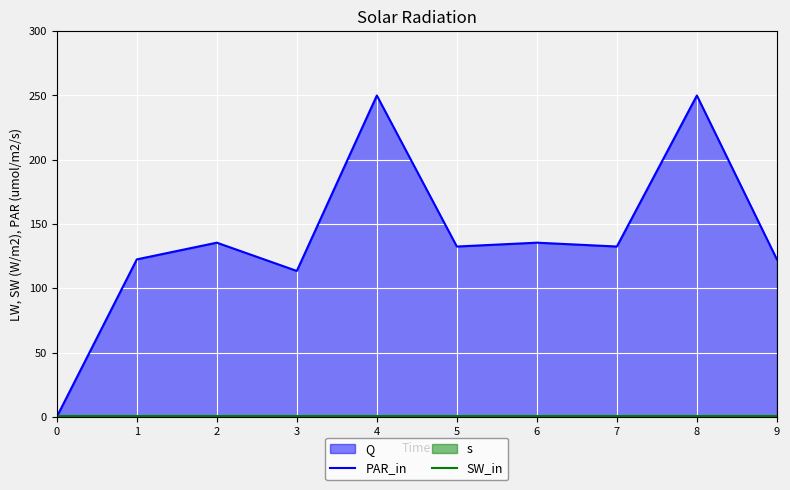

Rank the series by their maximum value, from highest to lowest.

PAR_in, SW_in